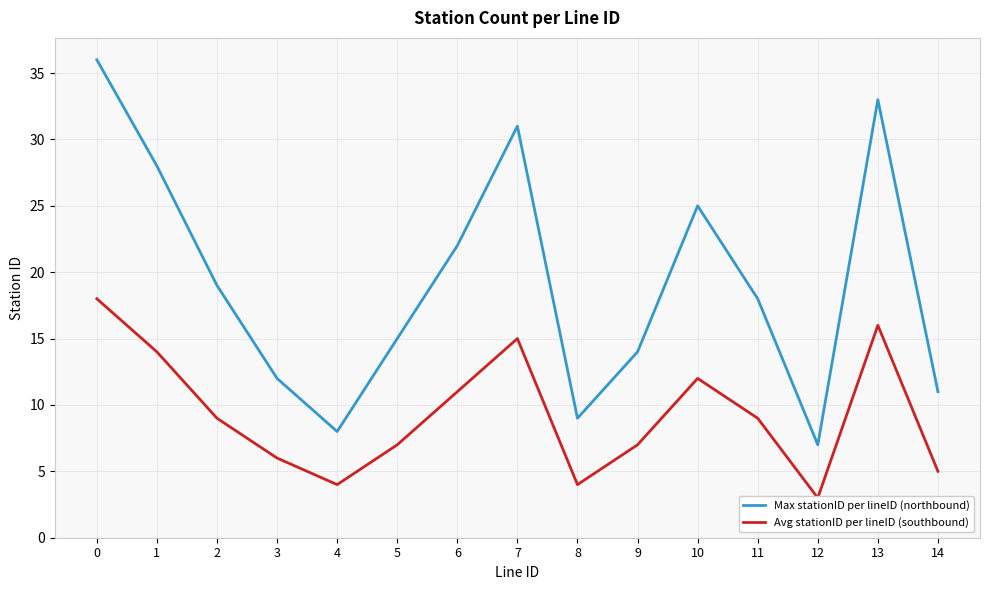

True or false: Avg stationID per lineID (southbound) and Max stationID per lineID (northbound) intersect in this chart.

False